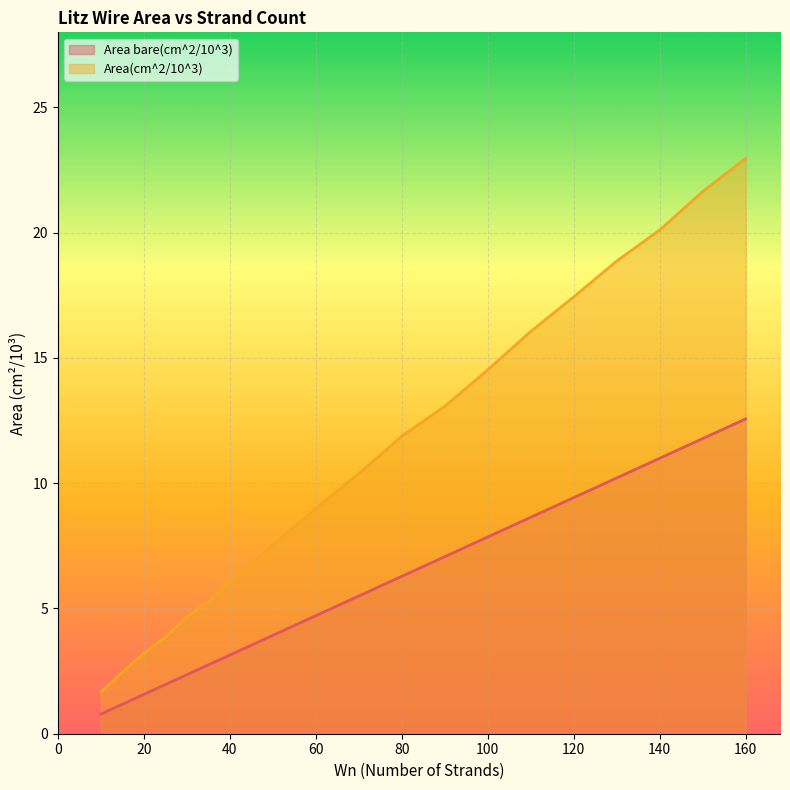

What is the average value of the Area bare(cm^2/10^3) series?

5.9